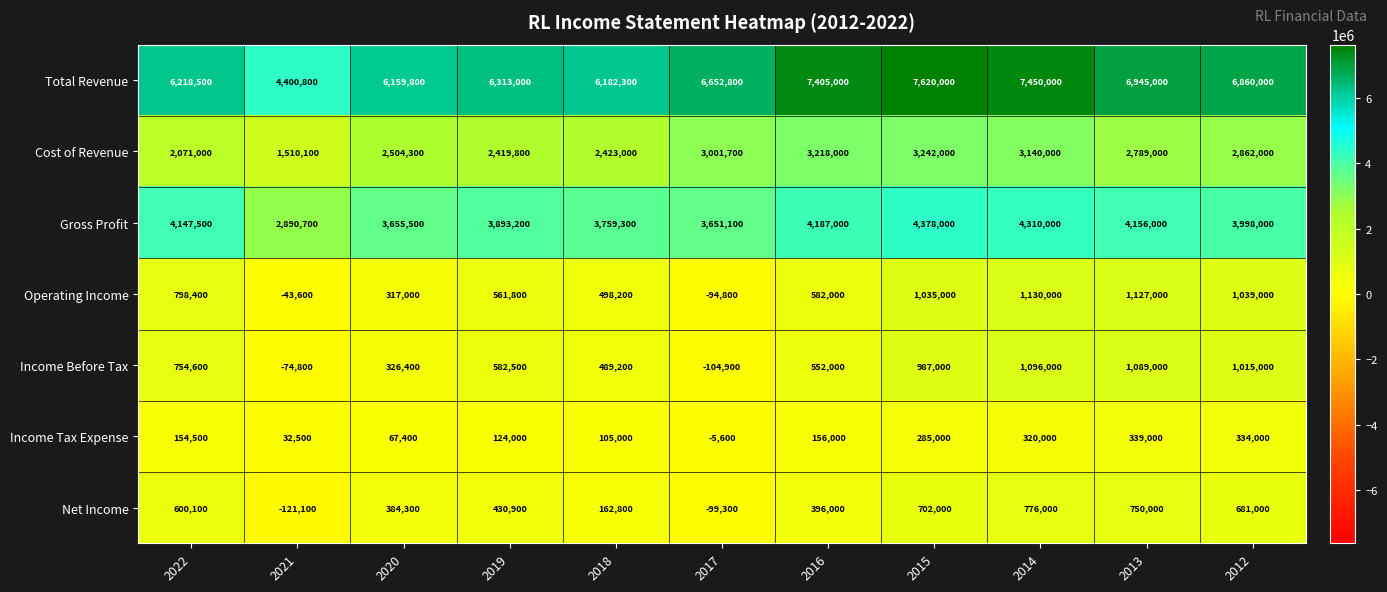

What is the maximum value shown in the chart?

7620000